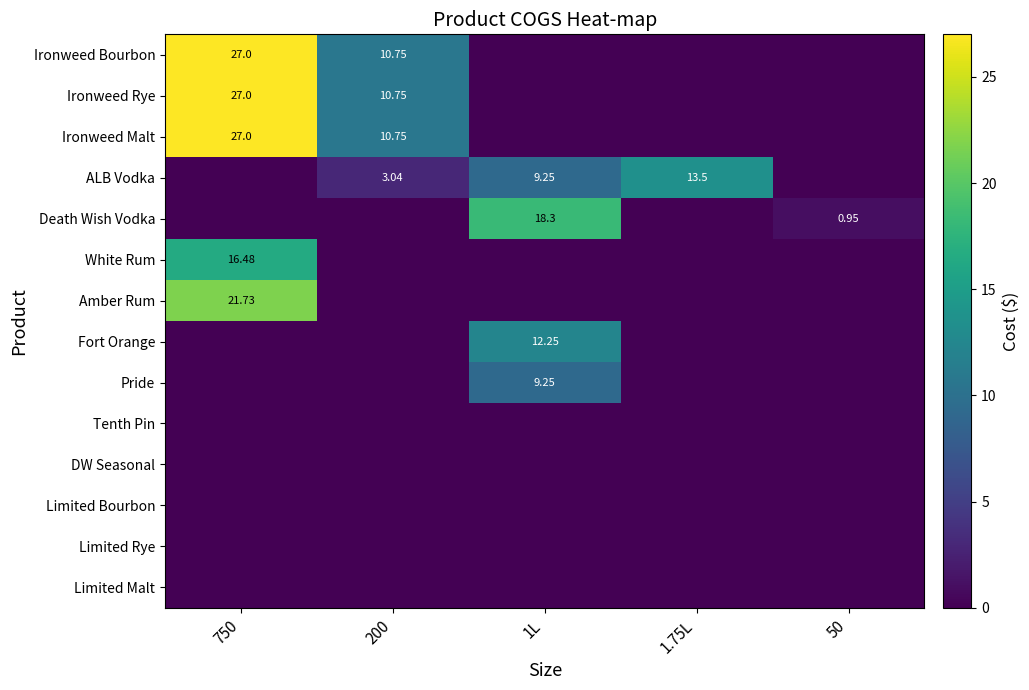

What is the highest value of the Fort Orange series?

12.2